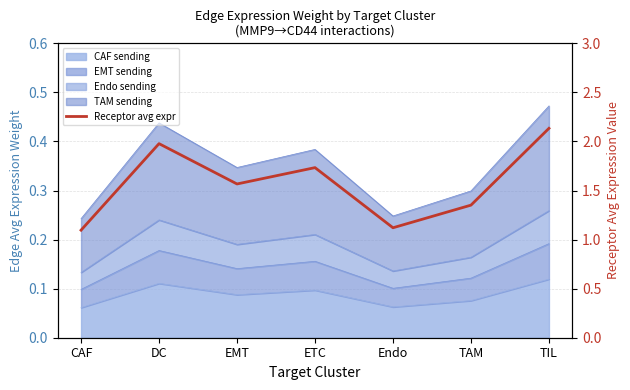

What is the average value?

1.6